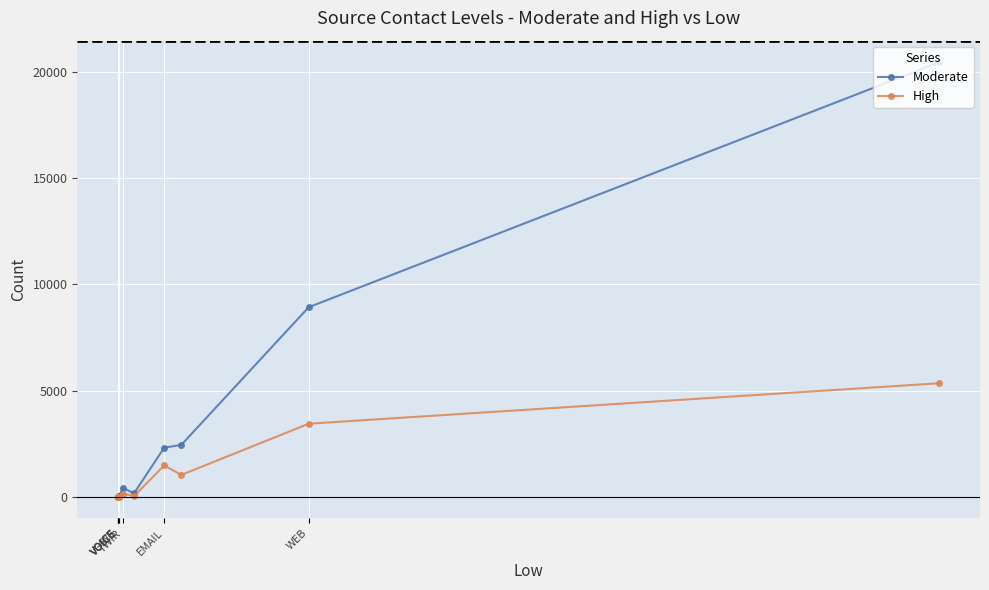

How many times do High and Moderate cross each other?

2